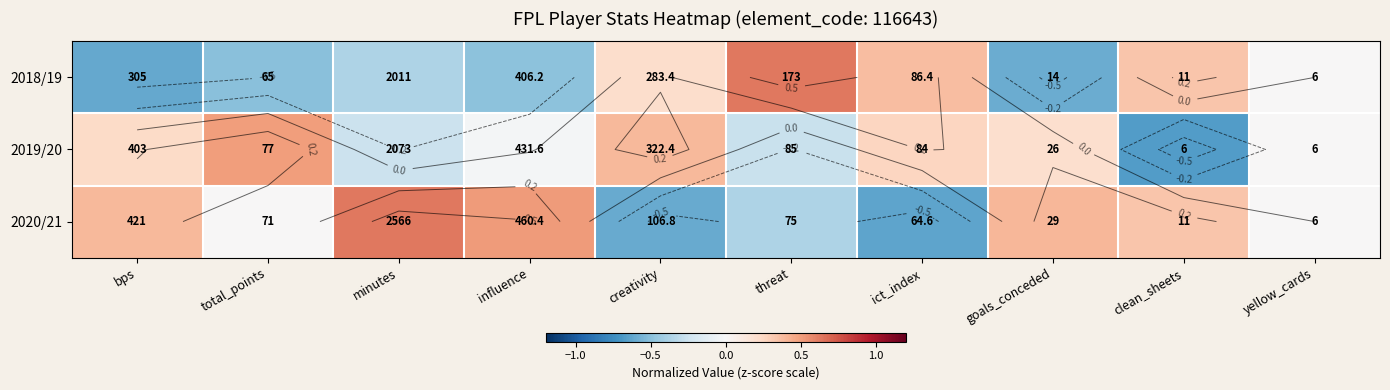

Which series has the largest total across all categories?

2020/21